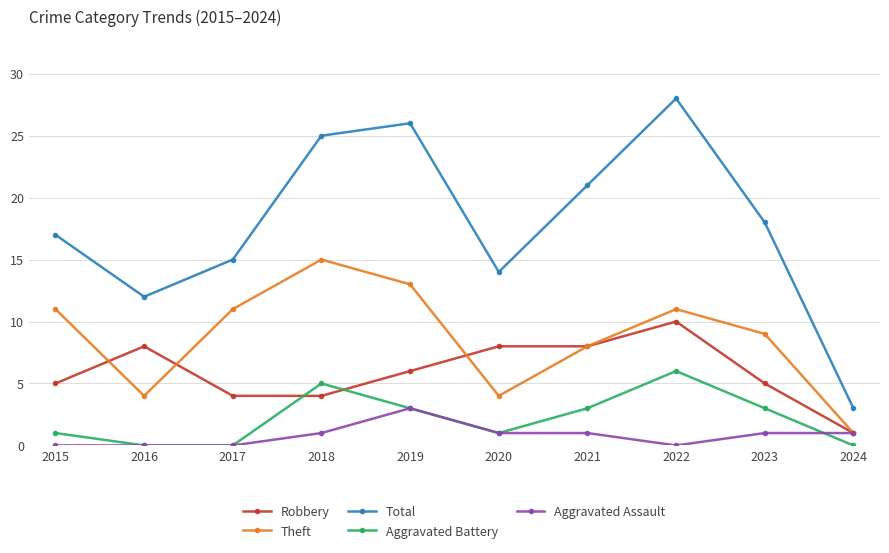

What is the maximum value shown in the chart?

28